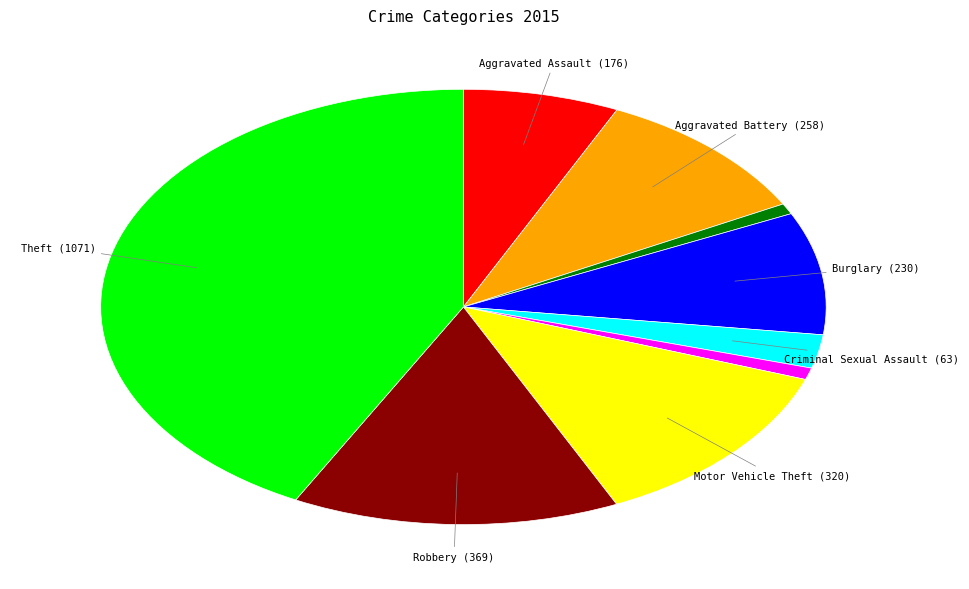

Count the number of slices in the pie.

9